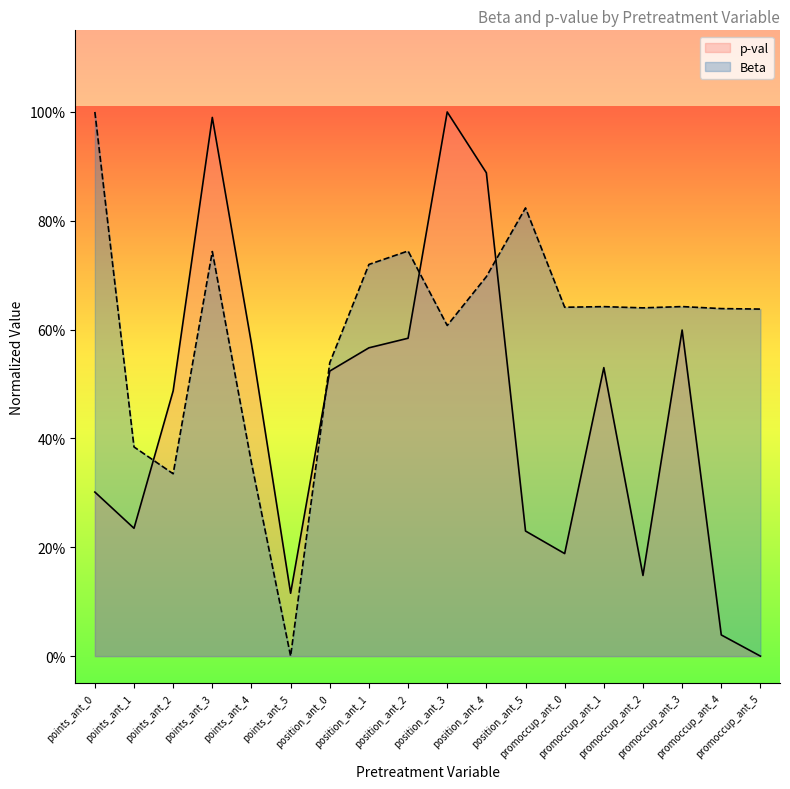

What is the sum of the p-val values at position_ant_2 and position_ant_3?

1.6